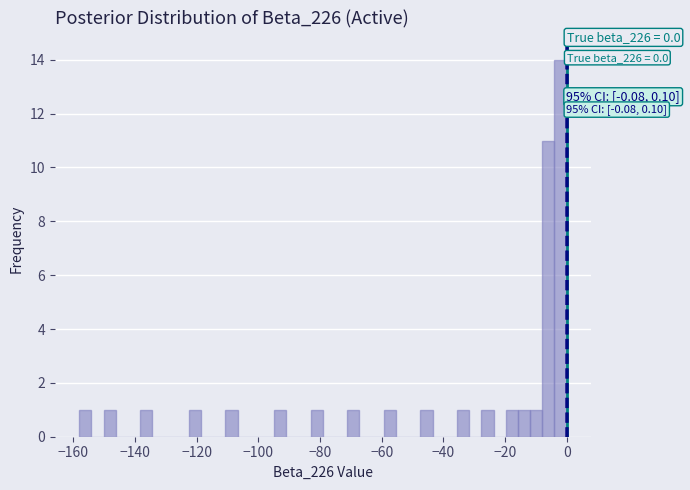

Read against the x-axis, roughly where is the centre of the tallest bar?

-2